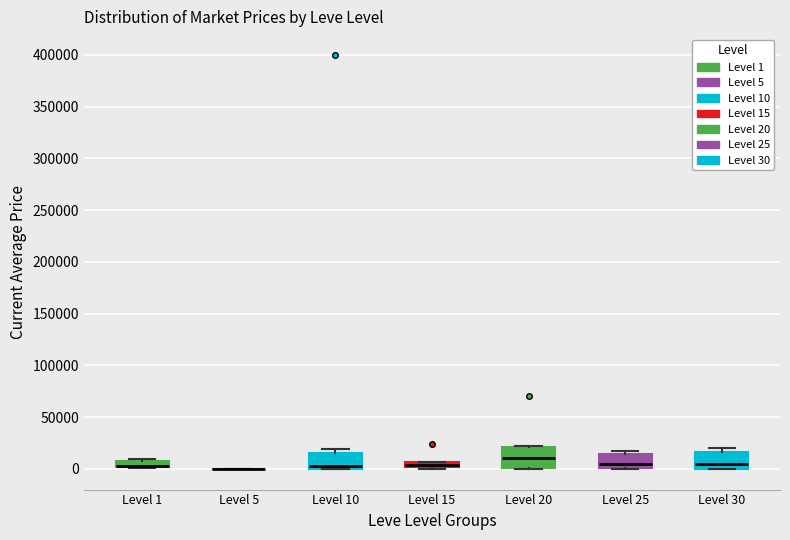

Where is the lower edge of the box for Level 25 on the y-axis? The values are not printed on the chart, so give them approximately, as read against the axis.

0